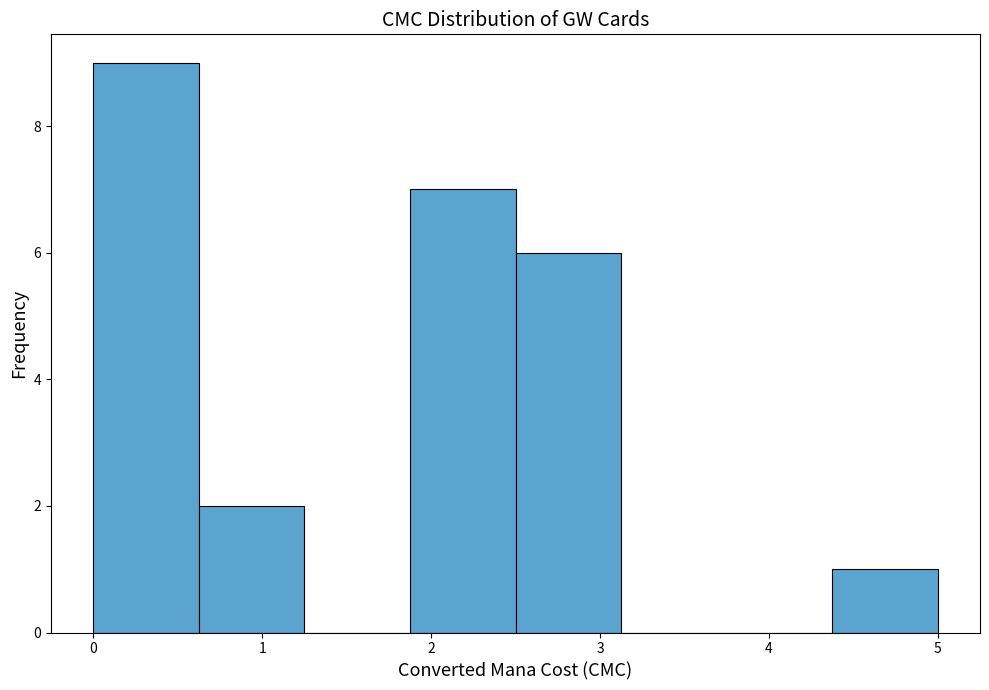

Reading left to right, transcribe this chart: for each bar, give the range it covers on the x-axis and its height. Neither the bar edges nor the heights are printed on the chart, so give them approximately, as read against the axes.

0.0 to 0.6: 9
0.6 to 1.3: 2
1.3 to 1.9: 0
1.9 to 2.5: 7
2.5 to 3.1: 6
3.1 to 3.8: 0
3.8 to 4.4: 0
4.4 to 5.0: 1